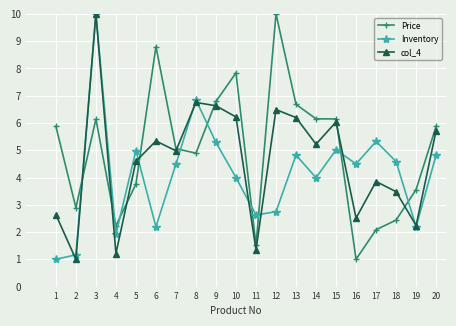

The col_4 series shows 6.0 at 17. True or false?

False